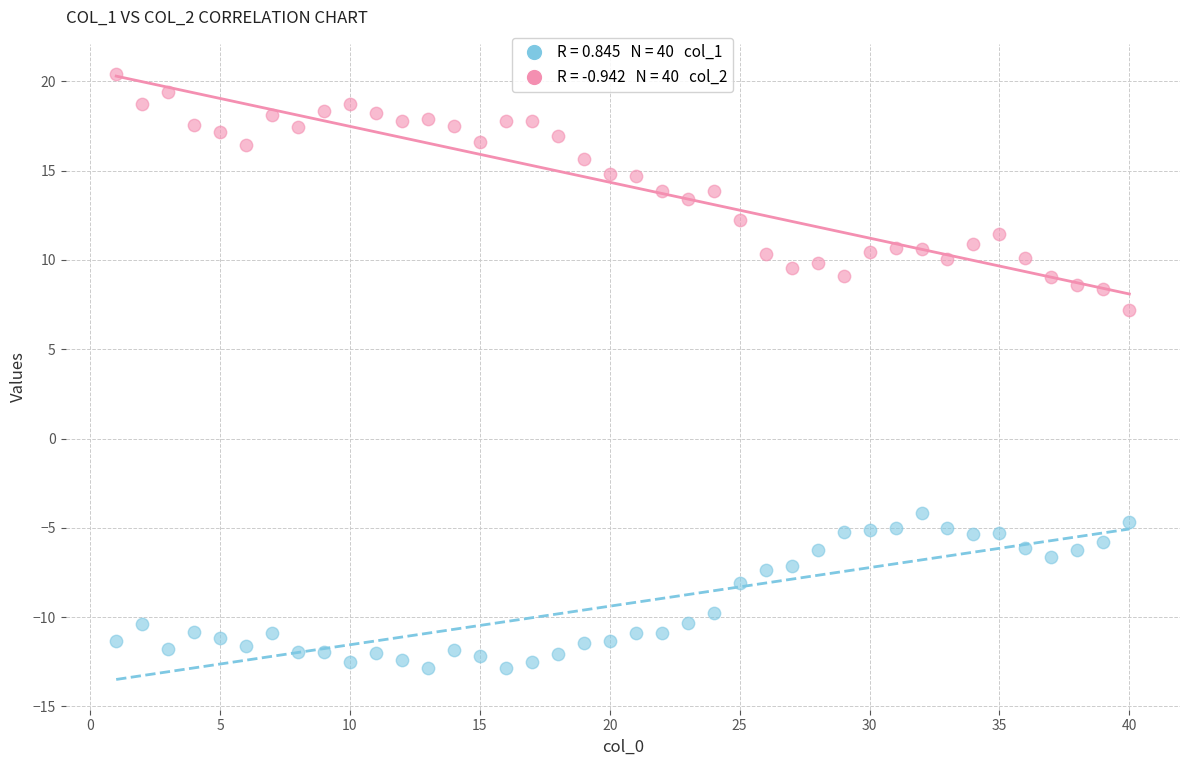

Across all series, what Y value is closest to 3?

7.2